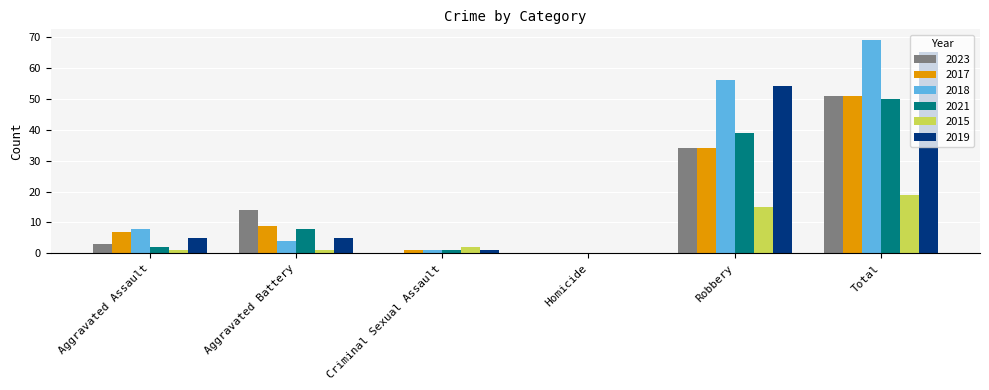

Which series has the widest spread of values?

2018